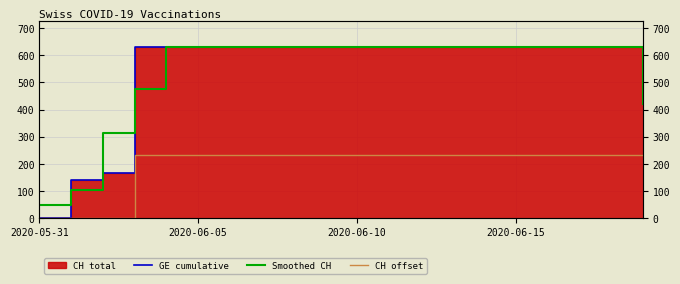

Which series has the widest spread of values?

GE cumulative